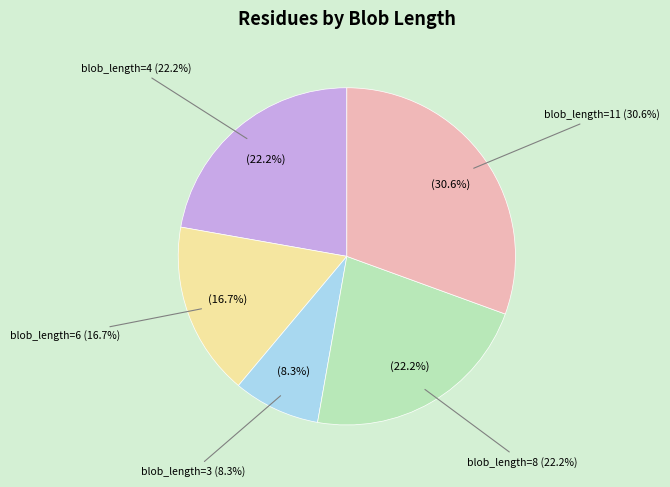

Which category has the smallest portion of the pie?

3